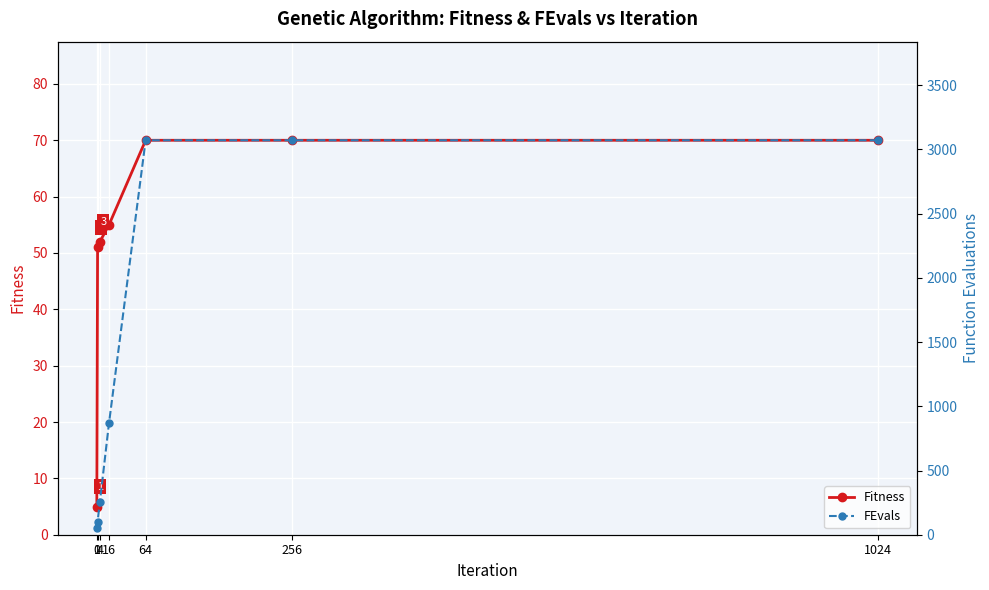

Which series has the largest total across all categories?

FEvals